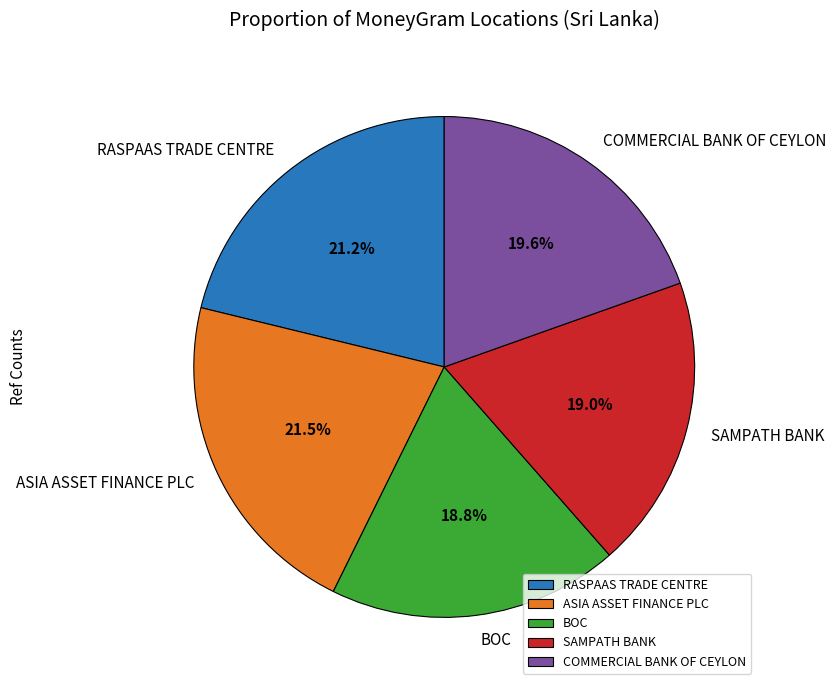

Combined, do COMMERCIAL BANK OF CEYLON and RASPAAS TRADE CENTRE account for over 50%?

No